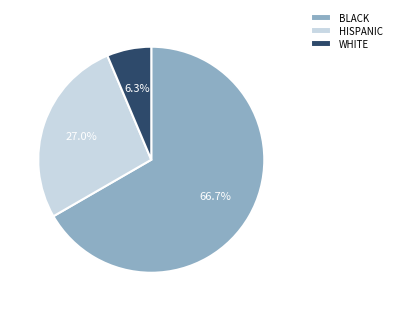

To the nearest percent, what is the average slice percentage?

33%